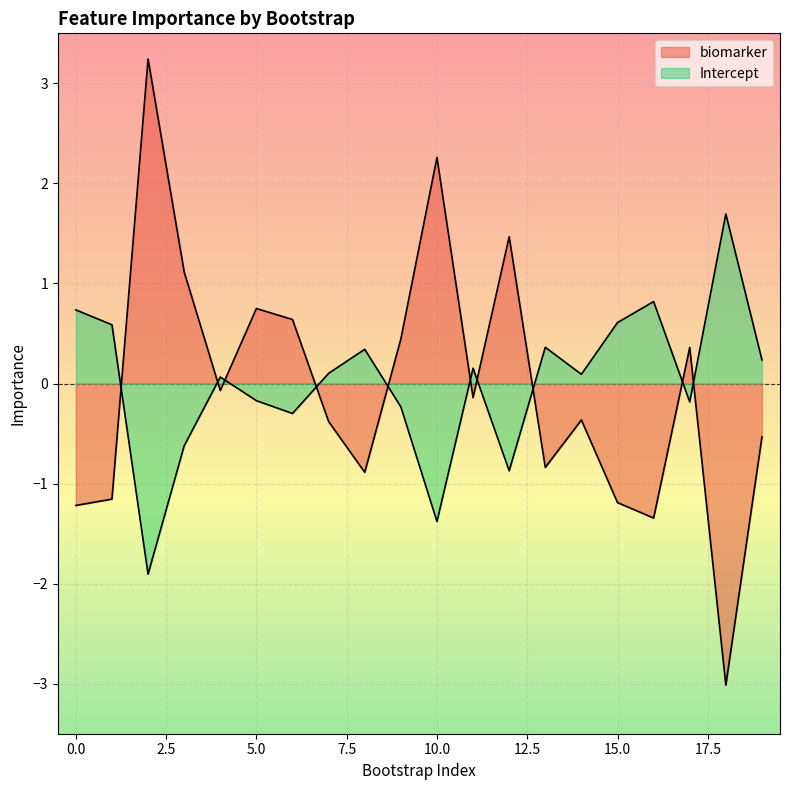

What is the value of the Intercept point at the 7th from the left?

-0.3